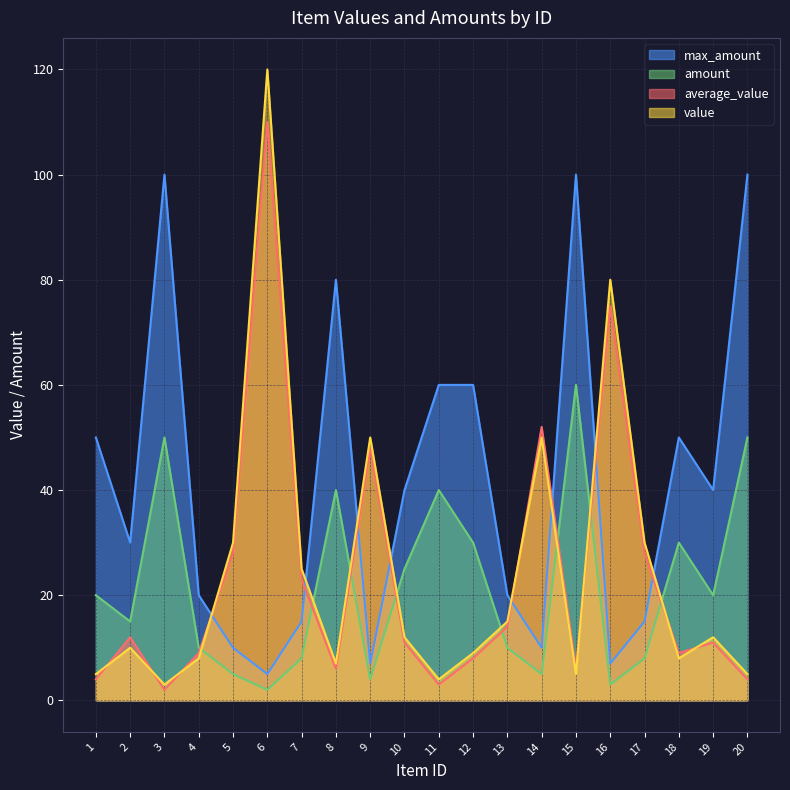

Which category has the lowest value across all series?

3